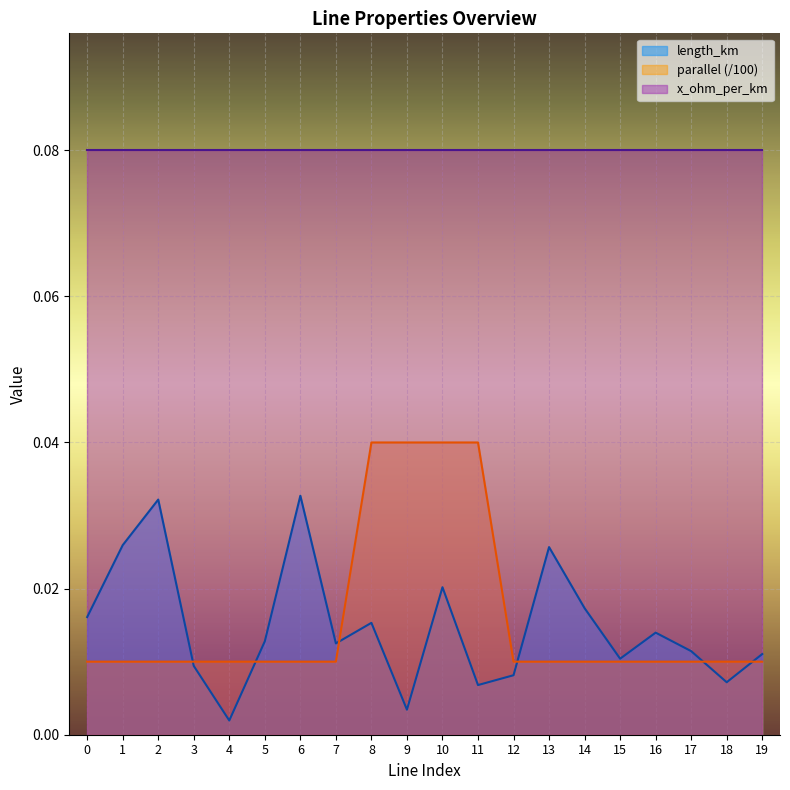

Between 16 and 11, which is larger?

16